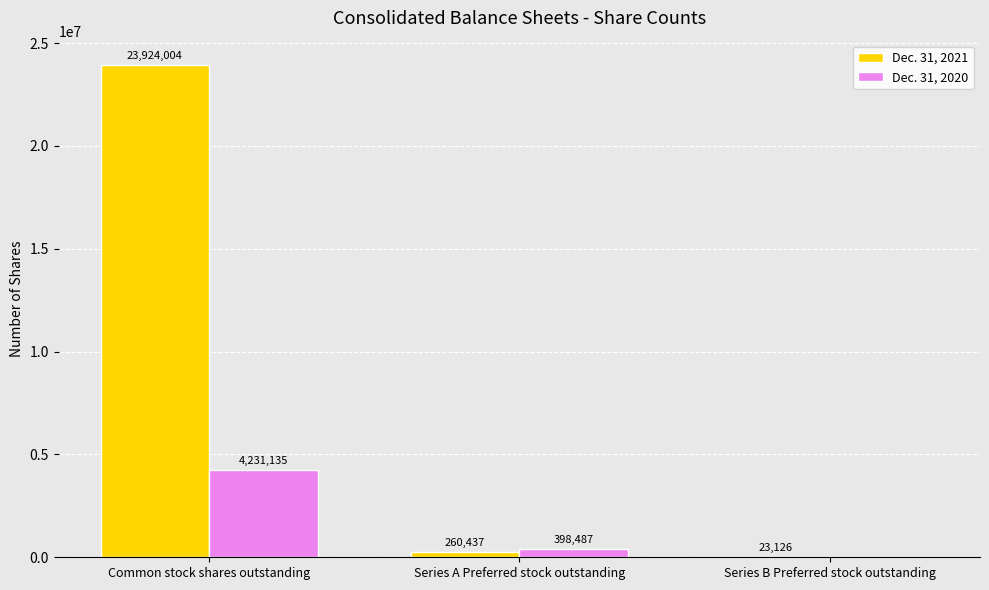

What is the sum of the Dec. 31, 2021 values at Series A Preferred stock outstanding and Series B Preferred stock outstanding?

283563